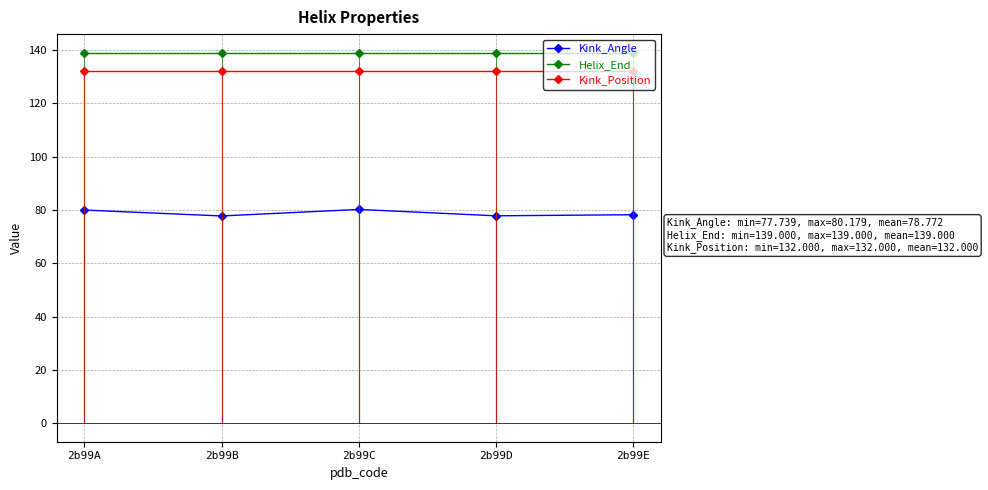

True or false: Kink_Angle has a value of 80.2 at 2b99C.

True